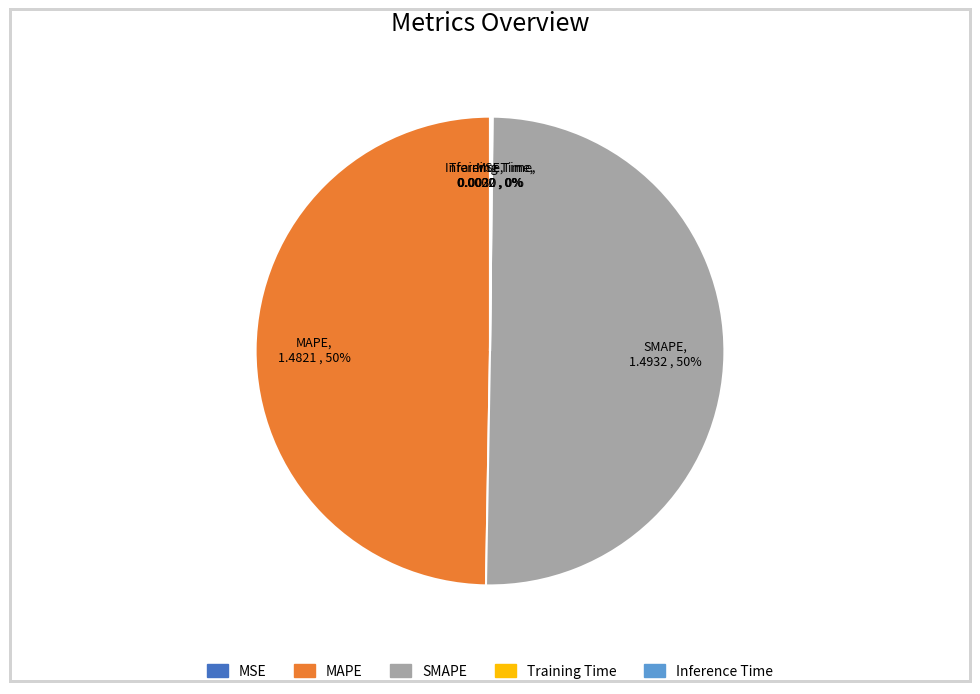

To the nearest percent, what is the combined percentage of MAPE and SMAPE?

100%